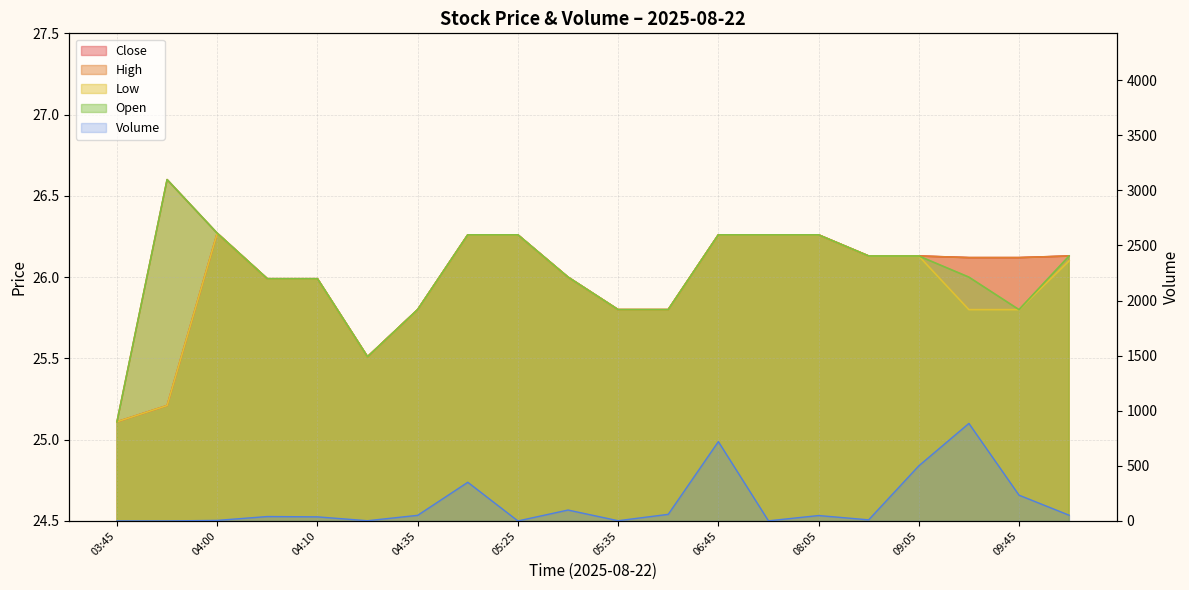

What is the label of the 12th point from the left?

06:40